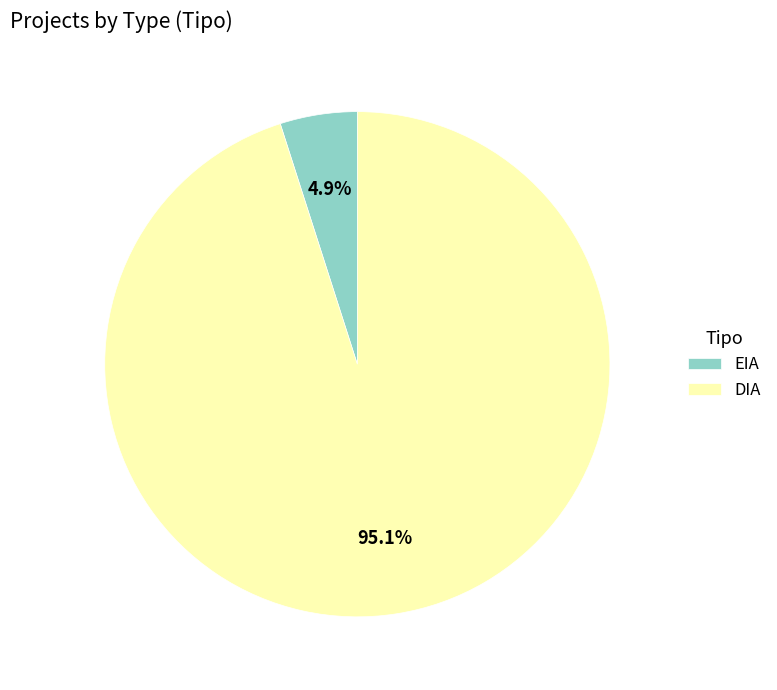

What portion of the pie excludes DIA?

4.9%